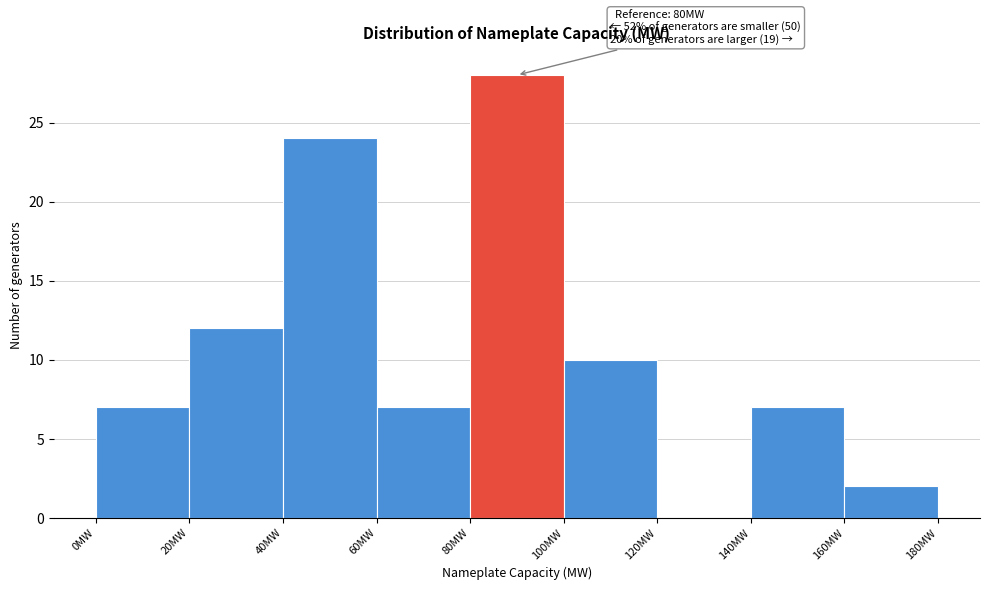

Which range on the x-axis has the tallest bar?

80 to 100